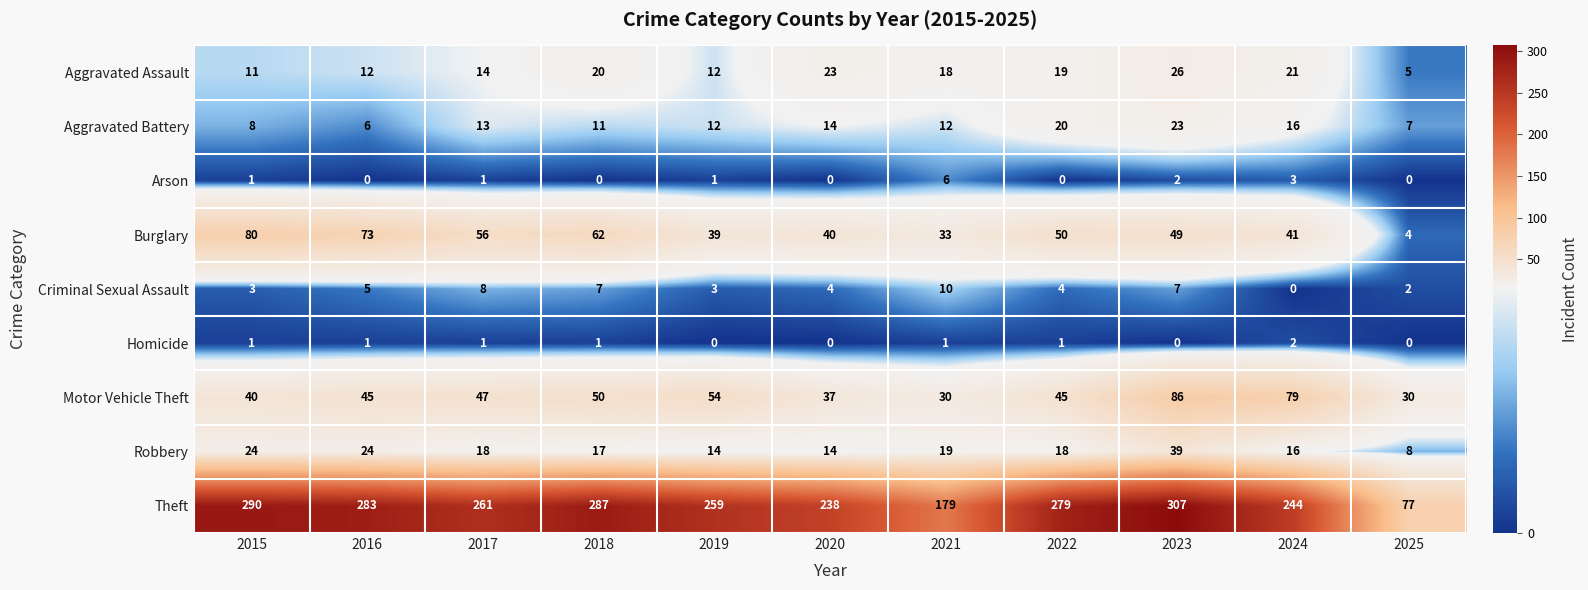

Which label corresponds to the largest value in the chart?

2023